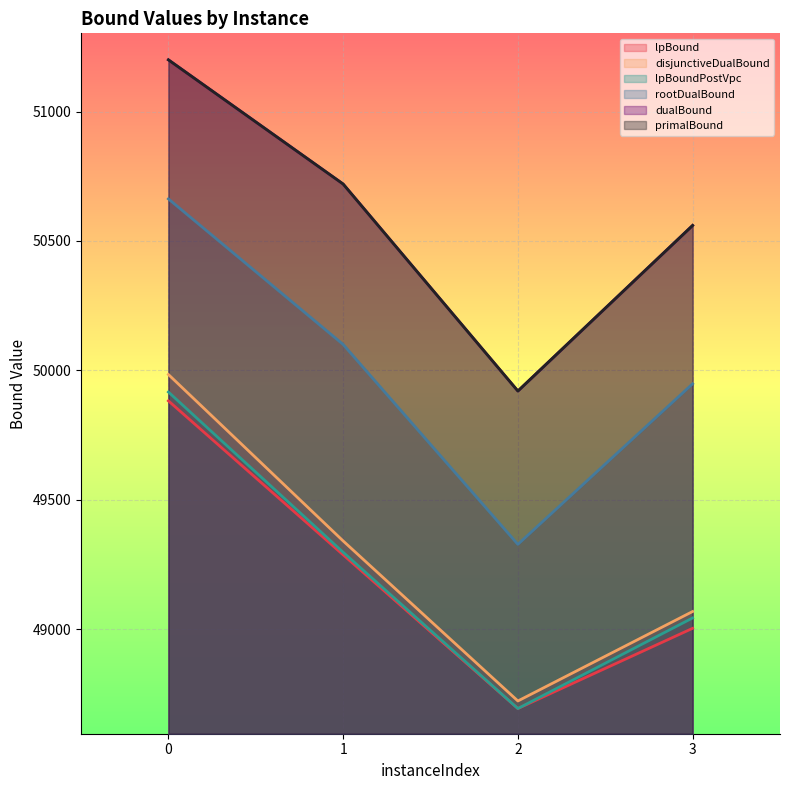

Is it true that rootDualBound equals 50100.0 at 1?

True